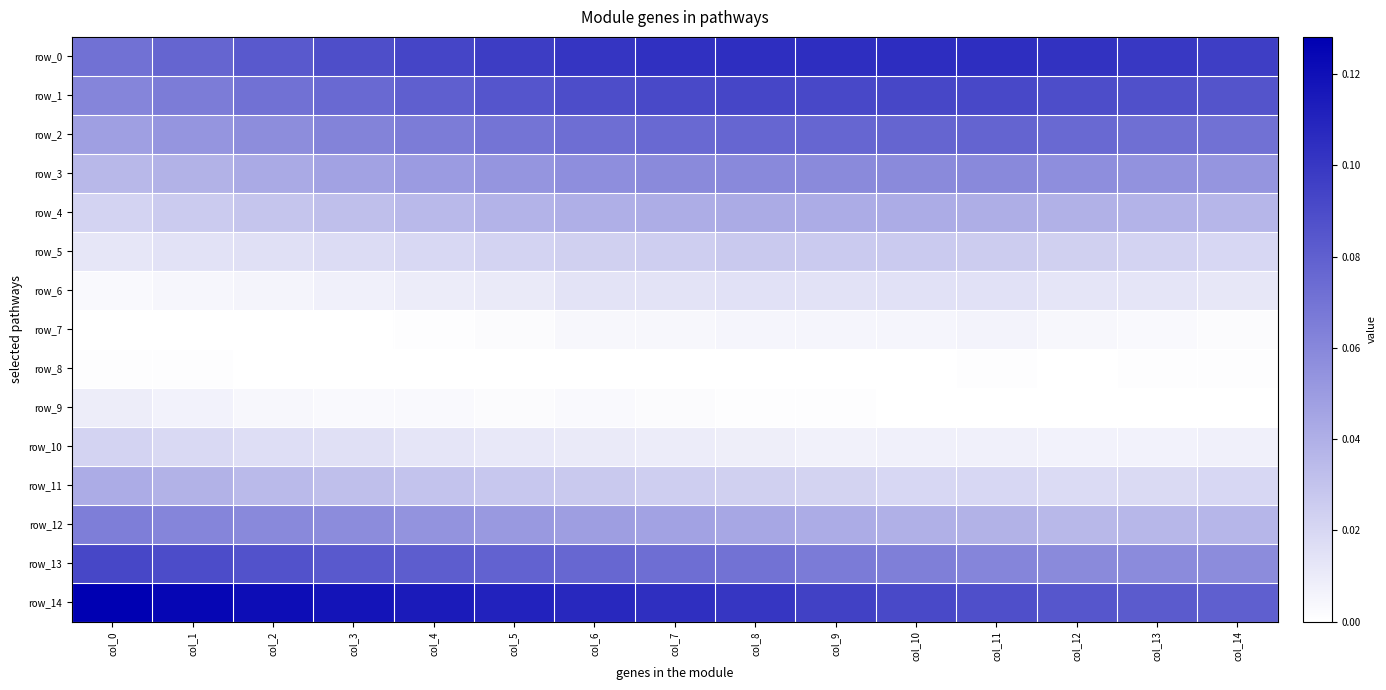

Reading left to right, list all the values displayed in this chart.

row_0: 0.1	0.1	0.1	0.1	0.1	0.1	0.1	0.1	0.1	0.1	0.1	0.1	0.1	0.1	0.1
row_1: 0.1	0.1	0.1	0.1	0.1	0.1	0.1	0.1	0.1	0.1	0.1	0.1	0.1	0.1	0.1
row_2: 0.0	0.1	0.1	0.1	0.1	0.1	0.1	0.1	0.1	0.1	0.1	0.1	0.1	0.1	0.1
row_3: 0.0	0.0	0.0	0.0	0.1	0.1	0.1	0.1	0.1	0.1	0.1	0.1	0.1	0.1	0.1
row_4: 0.0	0.0	0.0	0.0	0.0	0.0	0.0	0.0	0.0	0.0	0.0	0.0	0.0	0.0	0.0
row_5: 0.0	0.0	0.0	0.0	0.0	0.0	0.0	0.0	0.0	0.0	0.0	0.0	0.0	0.0	0.0
row_6: 0.0	0.0	0.0	0.0	0.0	0.0	0.0	0.0	0.0	0.0	0.0	0.0	0.0	0.0	0.0
row_7: 0.0	0.0	0.0	0.0	0.0	0.0	0.0	0.0	0.0	0.0	0.0	0.0	0.0	0.0	0.0
row_8: 0.0	0.0	0.0	0.0	0.0	0.0	0.0	0.0	0.0	0.0	0.0	0.0	0.0	0.0	0.0
row_9: 0.0	0.0	0.0	0.0	0.0	0.0	0.0	0.0	0.0	0.0	0.0	0.0	0.0	0.0	0.0
row_10: 0.0	0.0	0.0	0.0	0.0	0.0	0.0	0.0	0.0	0.0	0.0	0.0	0.0	0.0	0.0
row_11: 0.0	0.0	0.0	0.0	0.0	0.0	0.0	0.0	0.0	0.0	0.0	0.0	0.0	0.0	0.0
row_12: 0.1	0.1	0.1	0.1	0.1	0.1	0.0	0.0	0.0	0.0	0.0	0.0	0.0	0.0	0.0
row_13: 0.1	0.1	0.1	0.1	0.1	0.1	0.1	0.1	0.1	0.1	0.1	0.1	0.1	0.1	0.1
row_14: 0.1	0.1	0.1	0.1	0.1	0.1	0.1	0.1	0.1	0.1	0.1	0.1	0.1	0.1	0.1